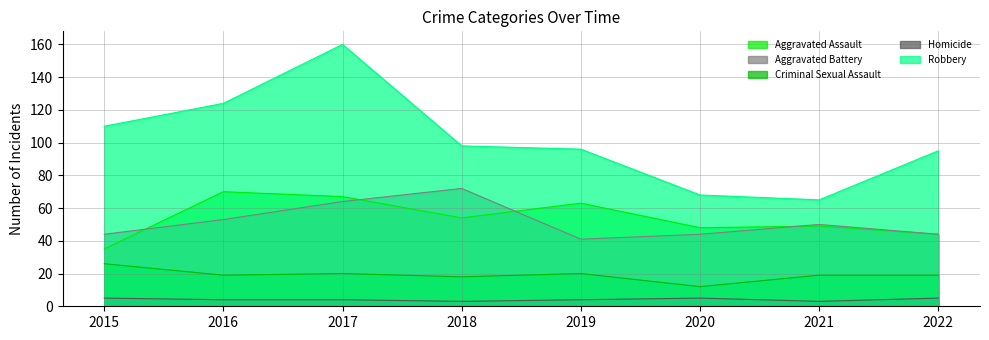

At which category does Robbery reach its first local valley?

2021